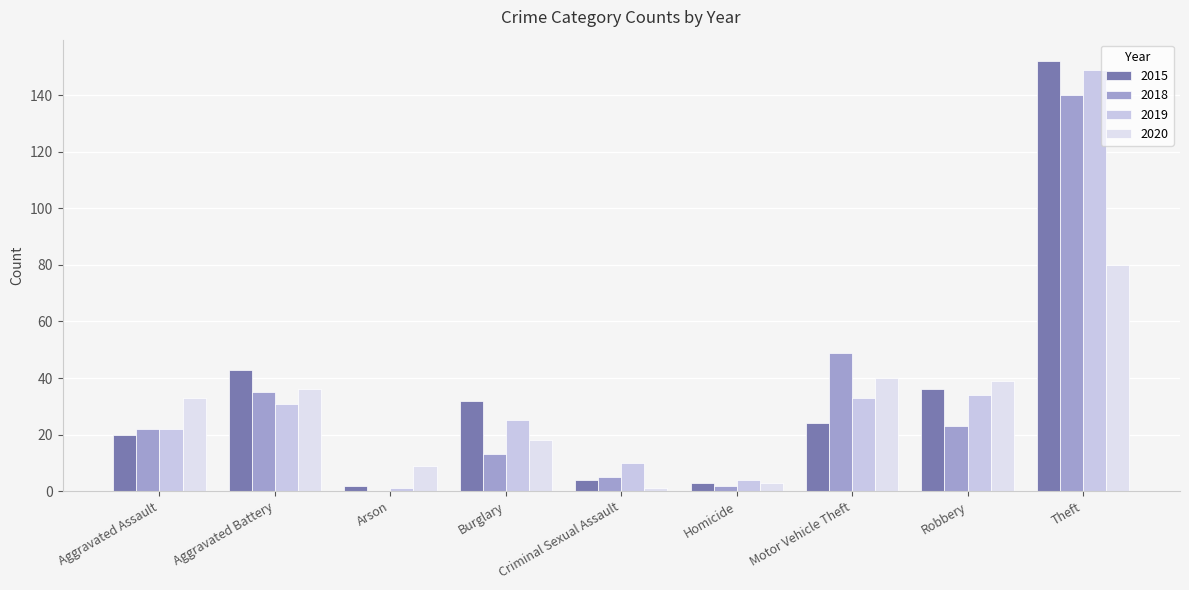

What position from the left is Motor Vehicle Theft?

7